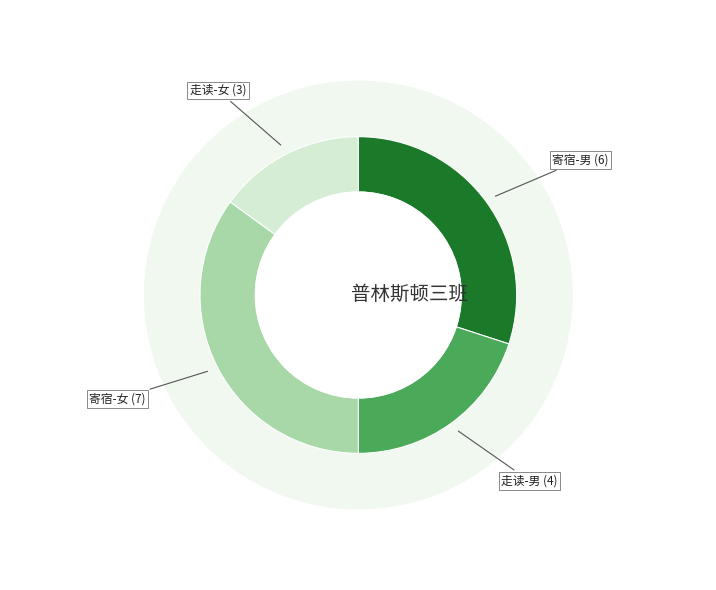

Which category has the smallest portion of the pie?

走读-女